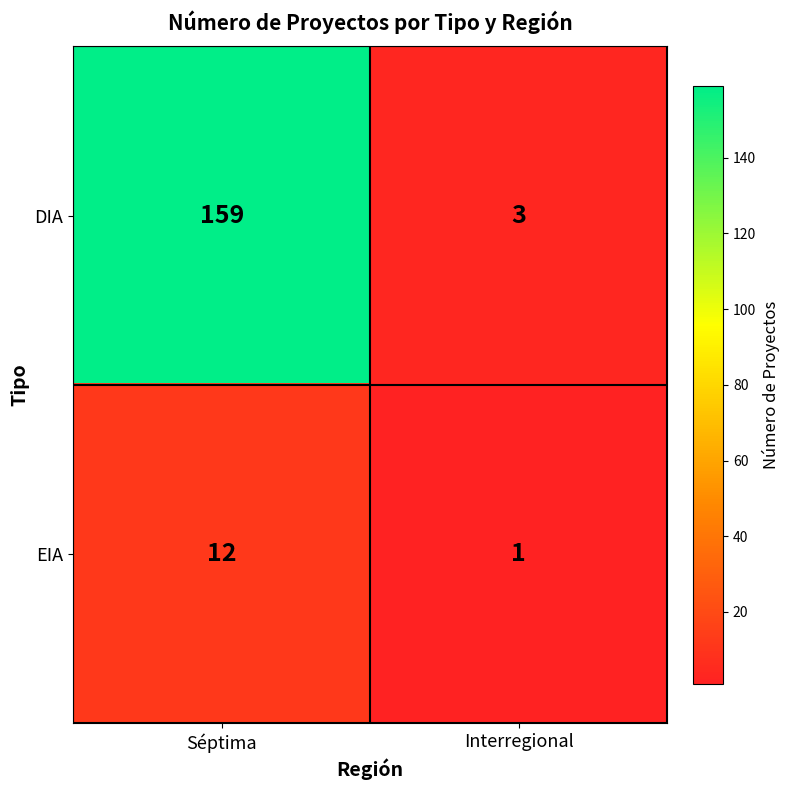

Count the number of data series in this chart.

2